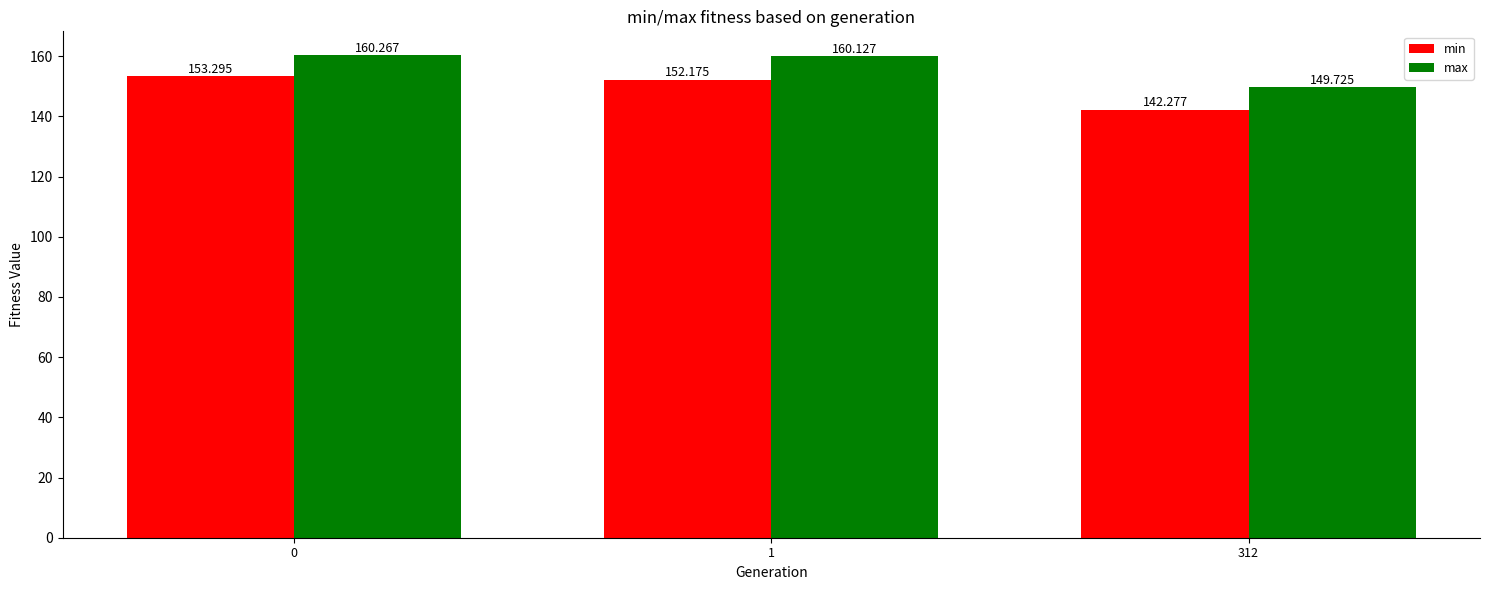

How many groups of bars are there?

3